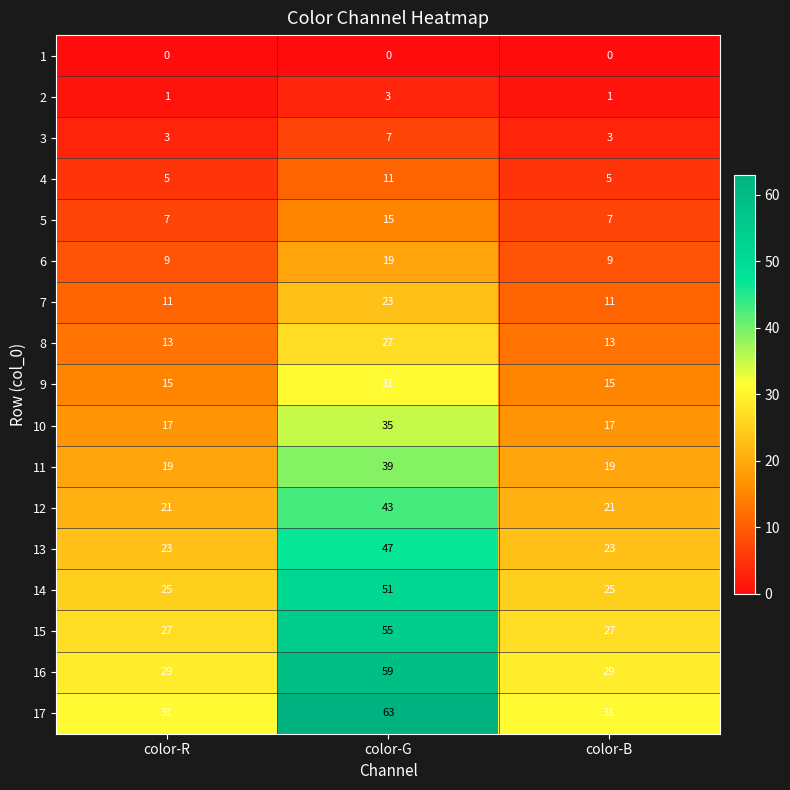

Rank the series at color-R from highest to lowest value.

17, 16, 15, 14, 13, 12, 11, 10, 9, 8, 7, 6, 5, 4, 3, 2, 1